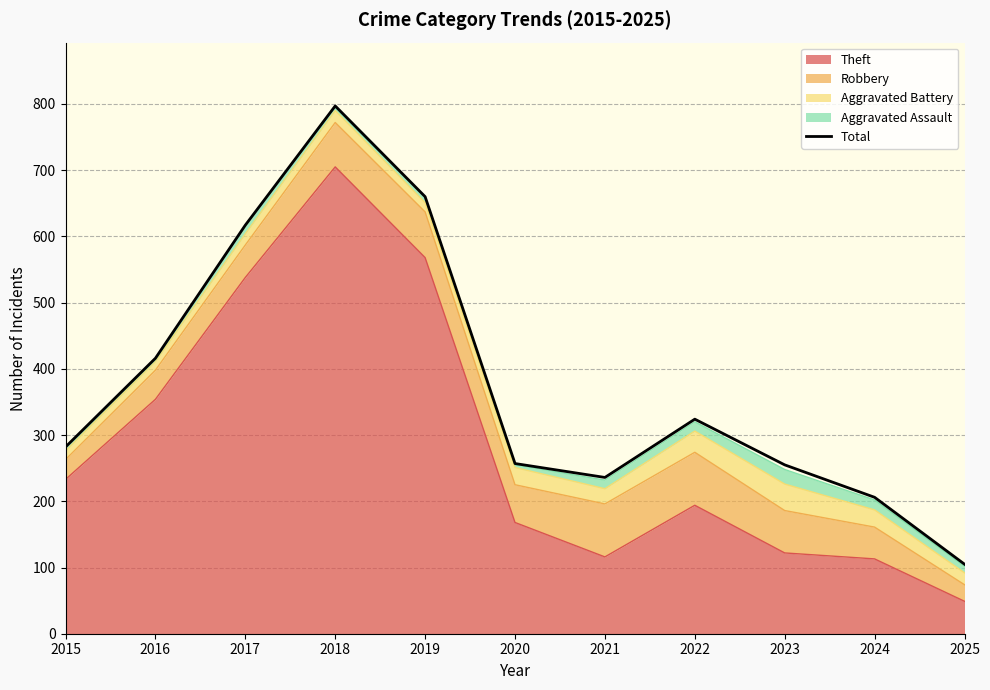

Between 2022 and 2019, which is larger?

2019